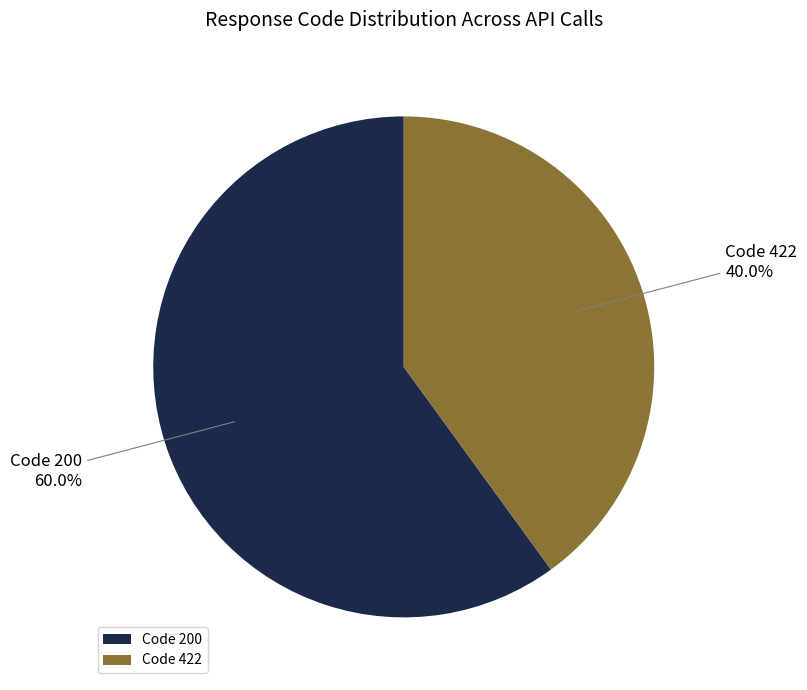

Rank the categories by value from highest to lowest.

Code 200, Code 422